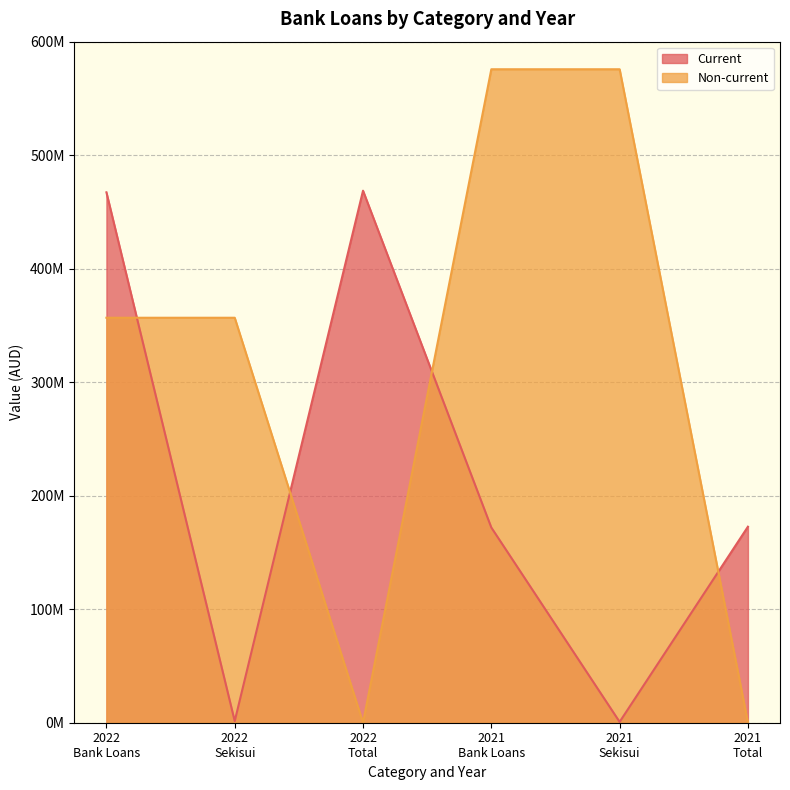

What is the value of the Current point at the 2nd from the left?

1429373